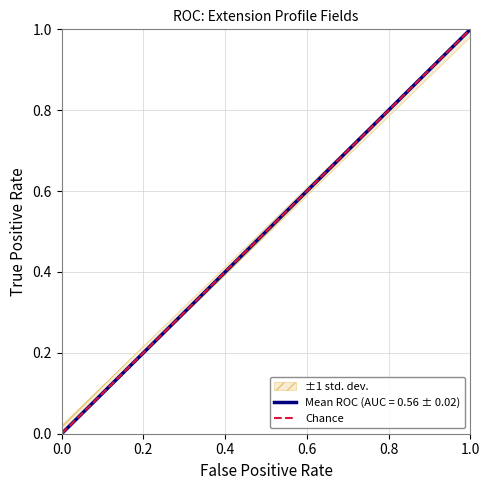

What is the value of the 2nd point from the left?

1